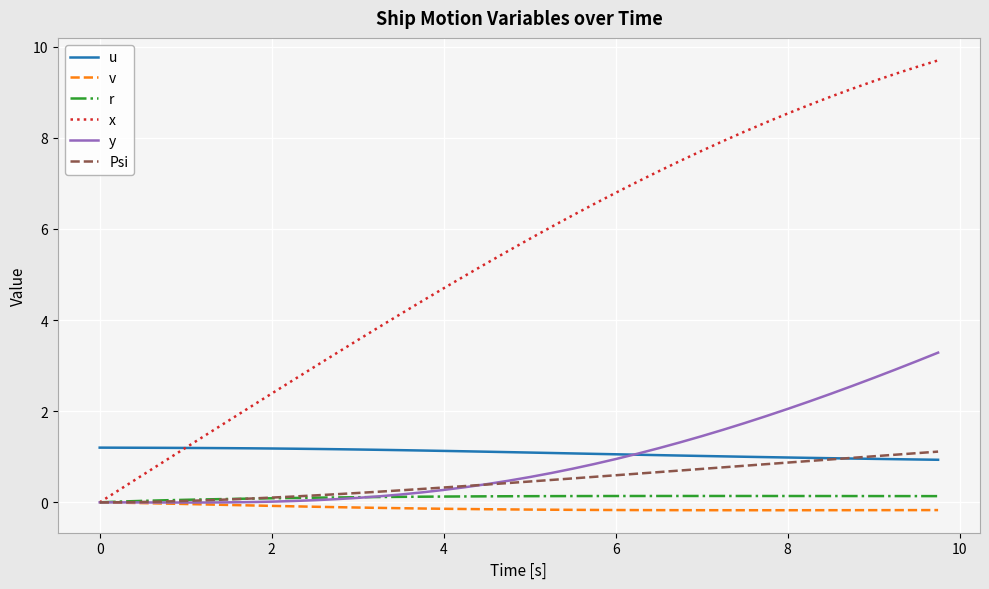

Which series has the largest total across all categories?

x